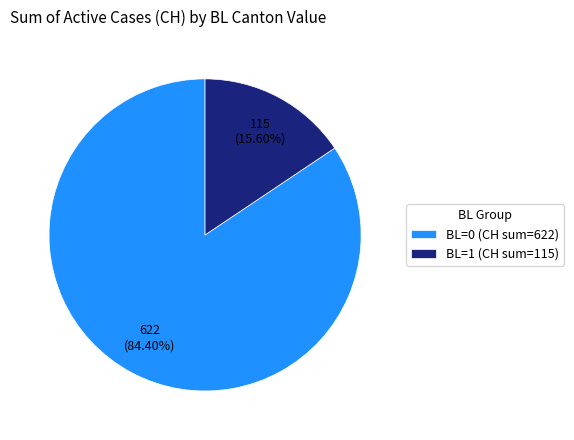

To the nearest percent, what is the difference between the largest and smallest slice percentages?

69%